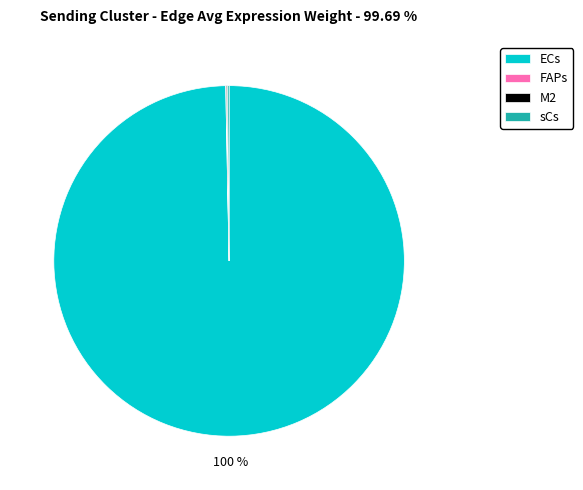

To the nearest percent, what is the difference between the largest and smallest slice percentages?

100%